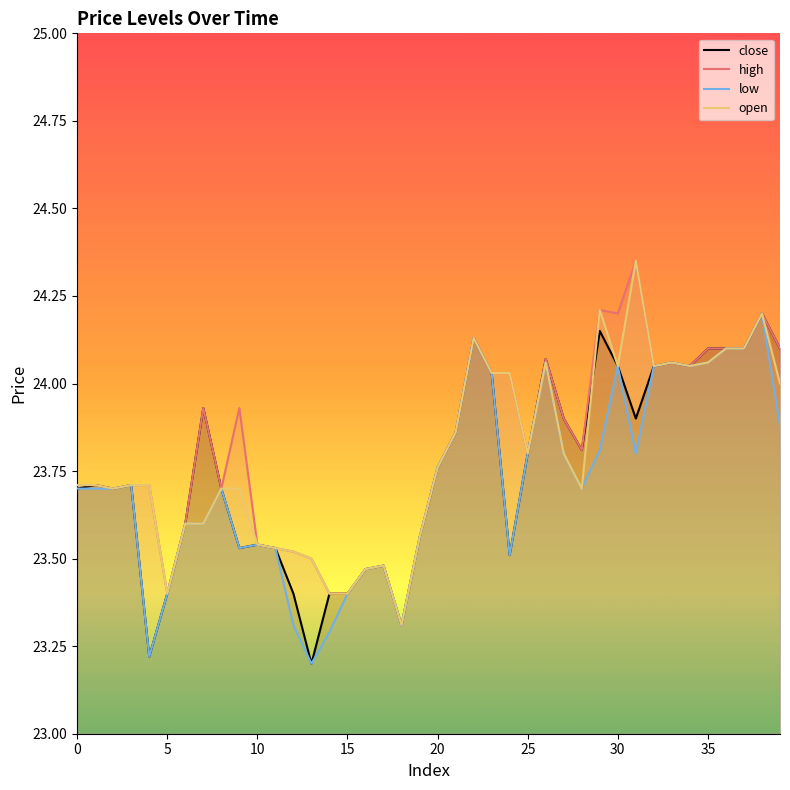

True or false: low and close cross at least once.

False